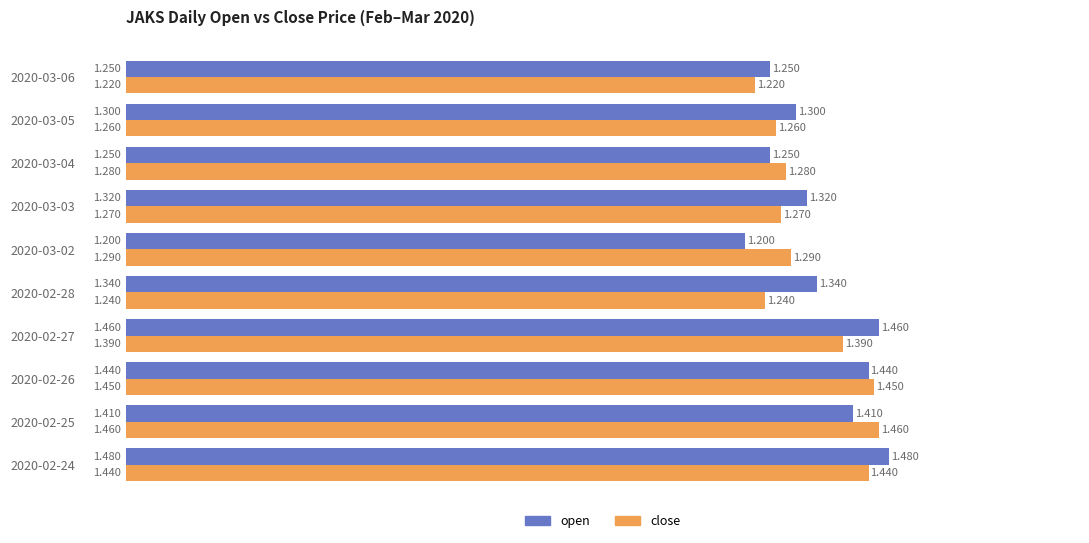

How many categories are shown in the chart?

10